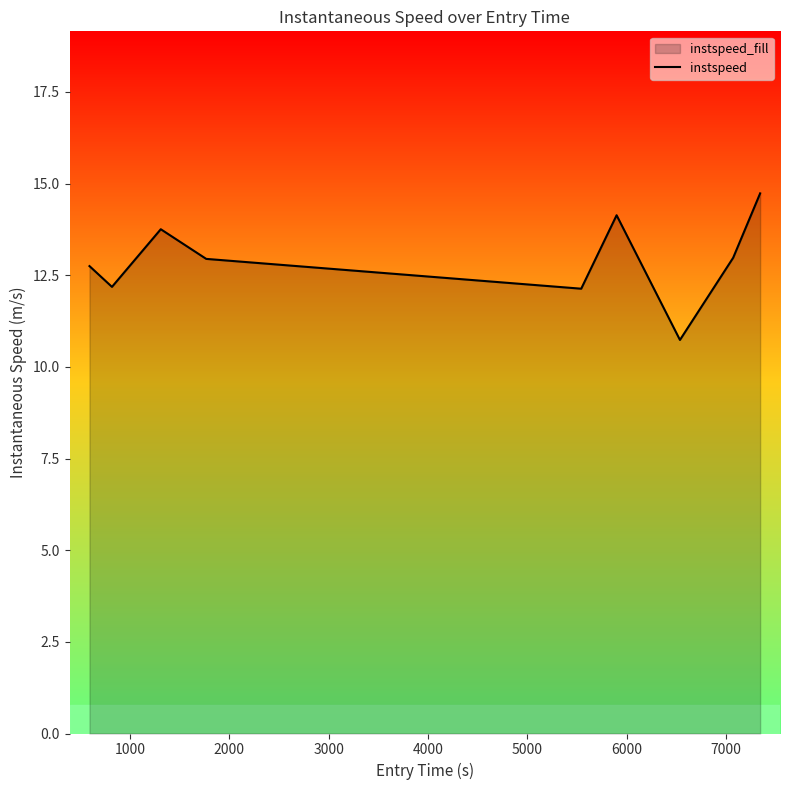

What is the smallest value displayed?

10.7